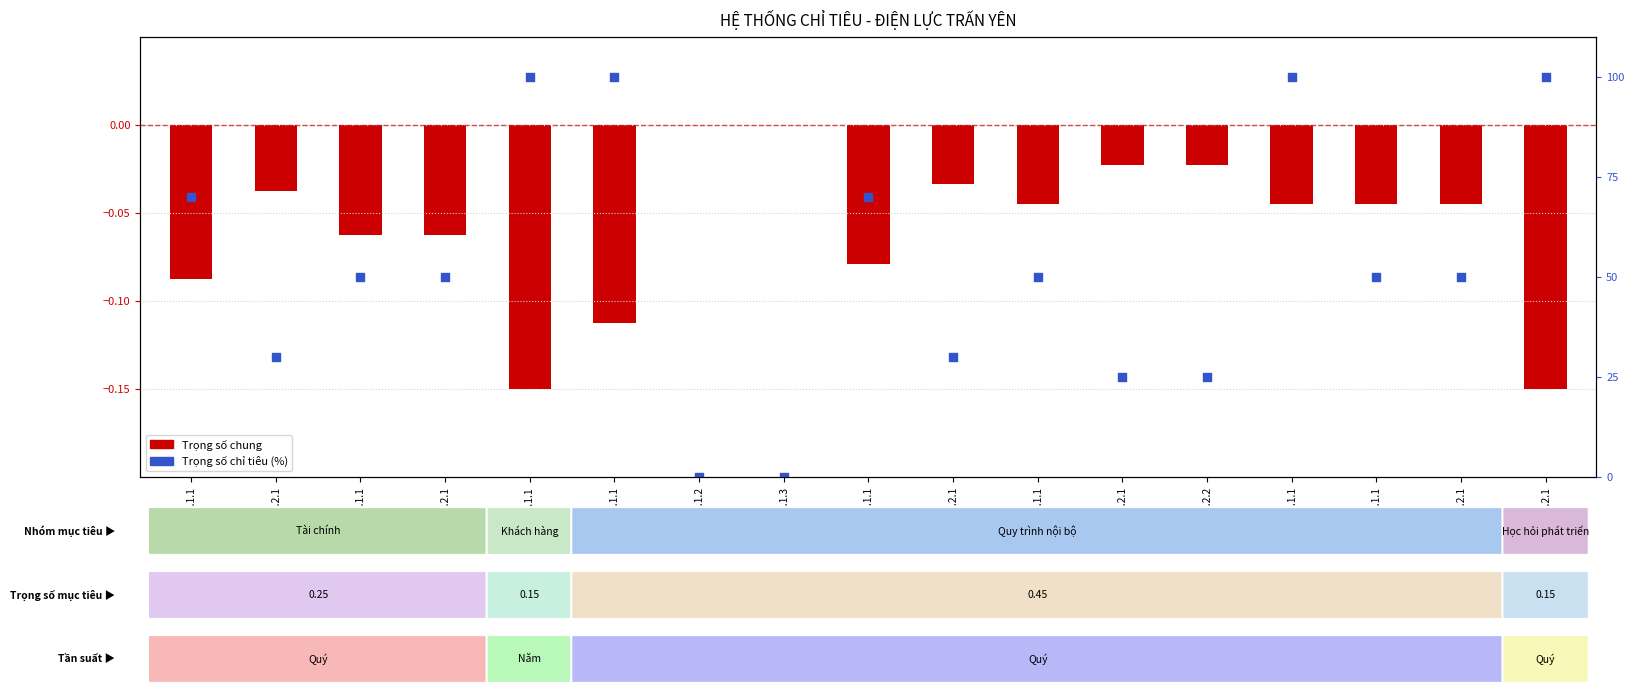

At how many categories does at least one series exceed 95?

4